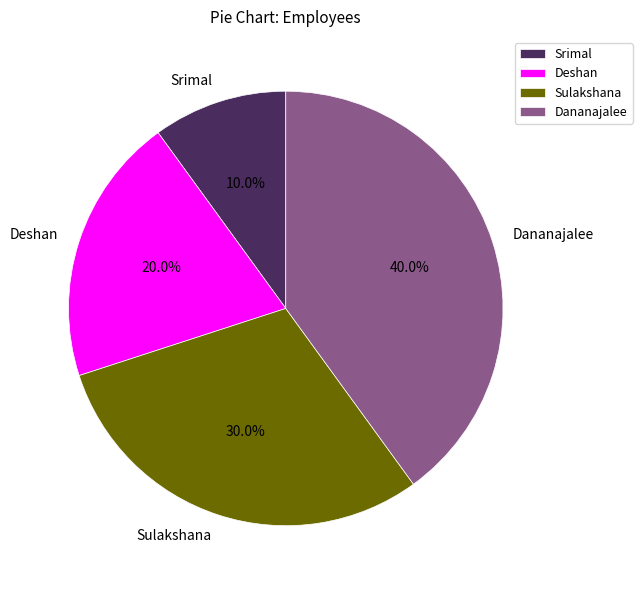

How many segments does this pie chart have?

4